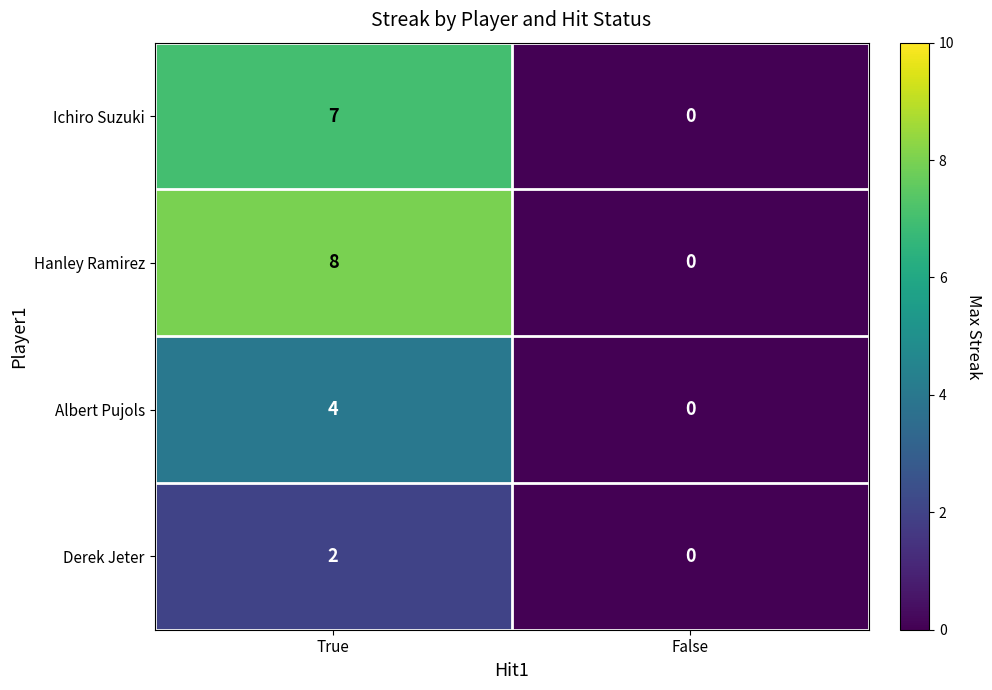

At which category is the sum across all series the highest?

True